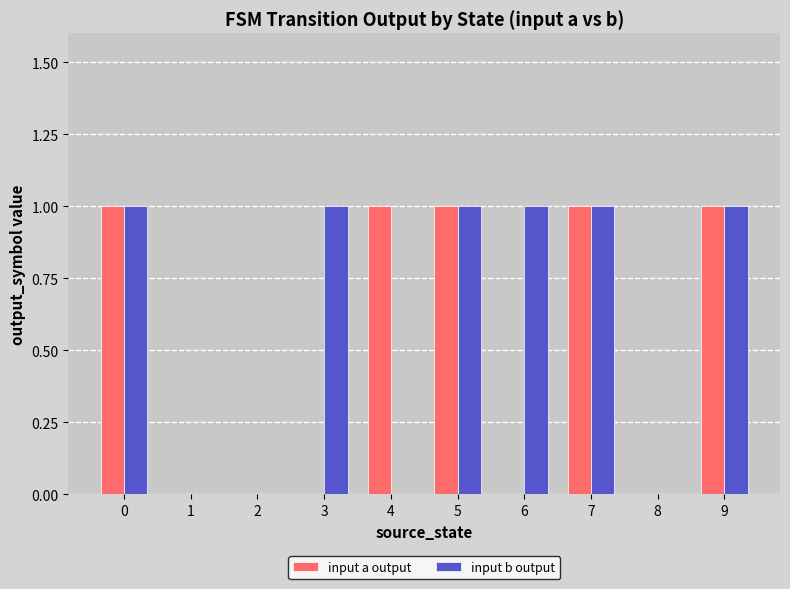

Count the number of data series in this chart.

2